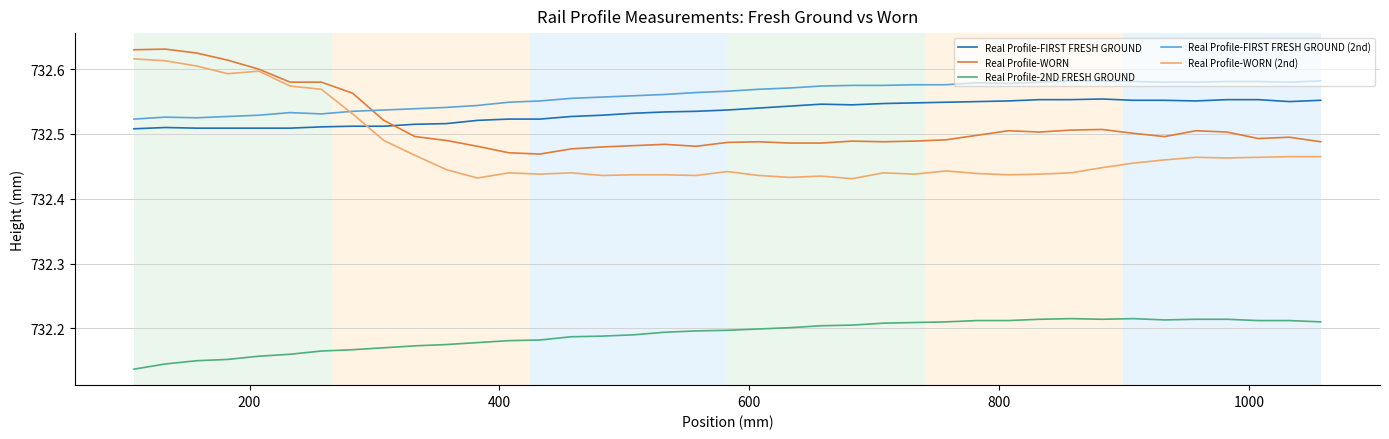

Which series has the largest total across all categories?

Real Profile-FIRST FRESH GROUND (2nd)